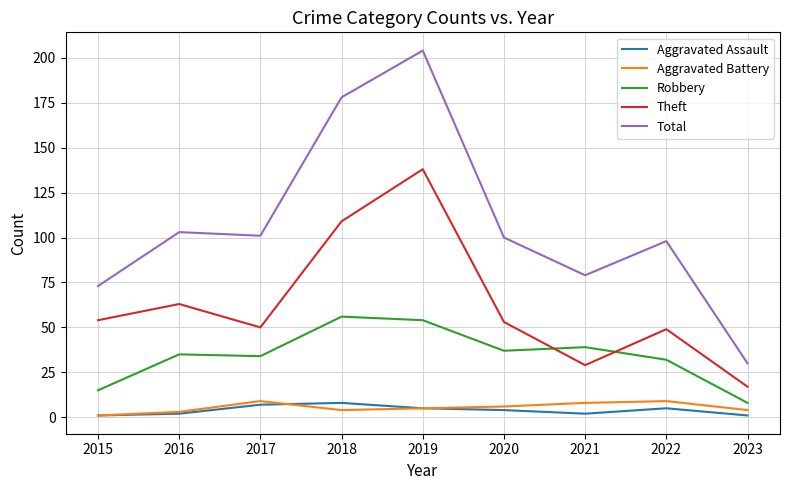

Is it true that Theft equals 109 at 2018?

True